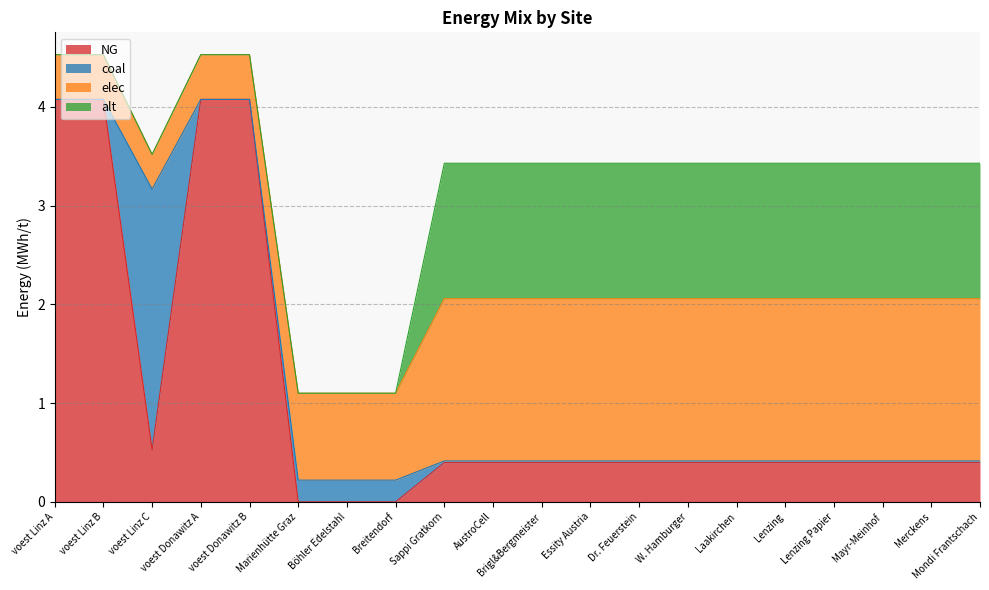

True or false: alt has more than 1 interior local peaks.

False